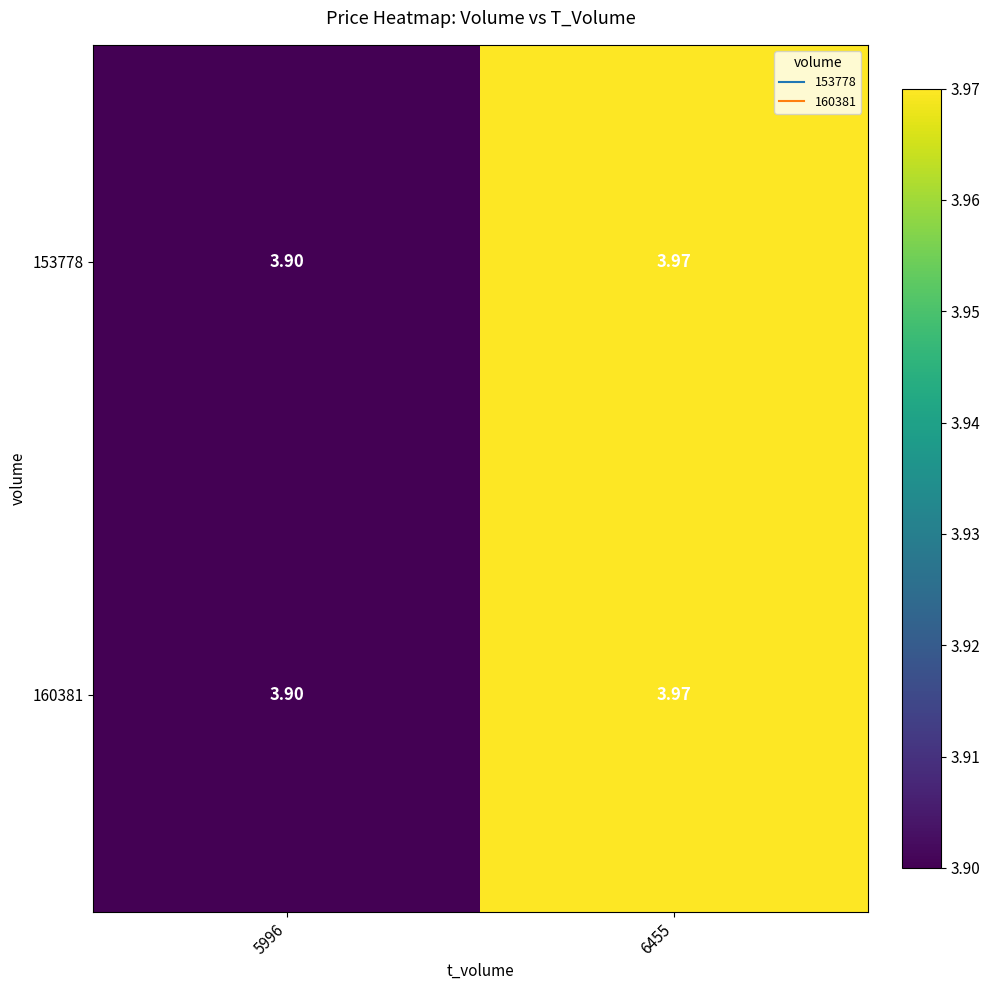

Is the value of 160381 at 5996 greater than the value of 153778 at 6455?

No